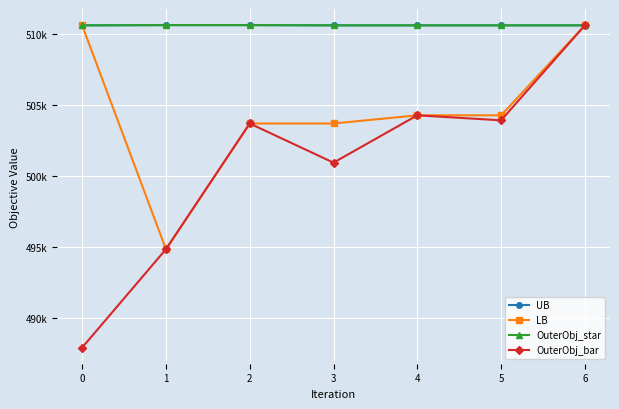

The value of OuterObj_star at 6 is 290442.9. True or false?

False